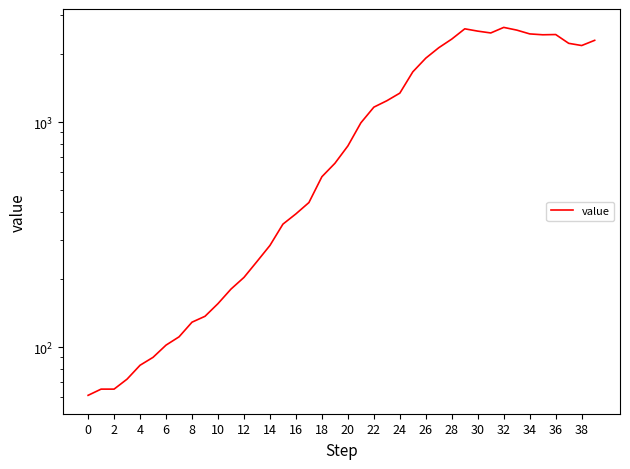

Is it true that the value at 39 is 3827?

False